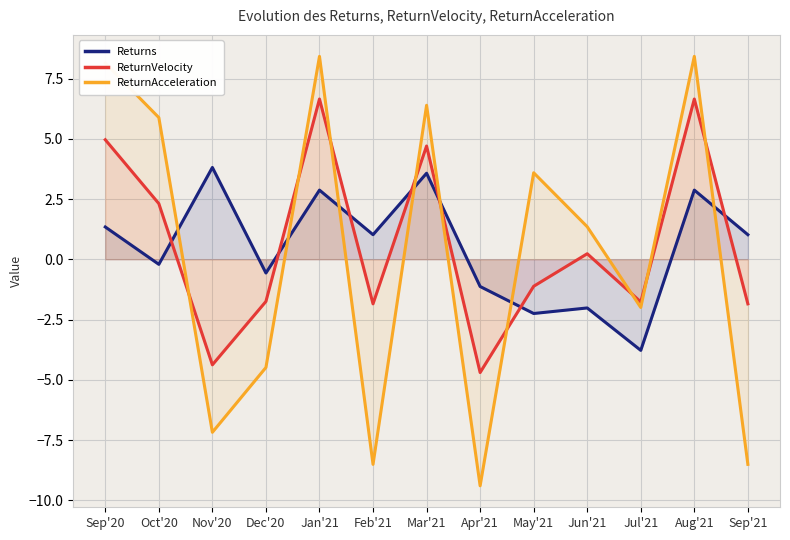

Does the chart display data point markers on the line(s)?

No